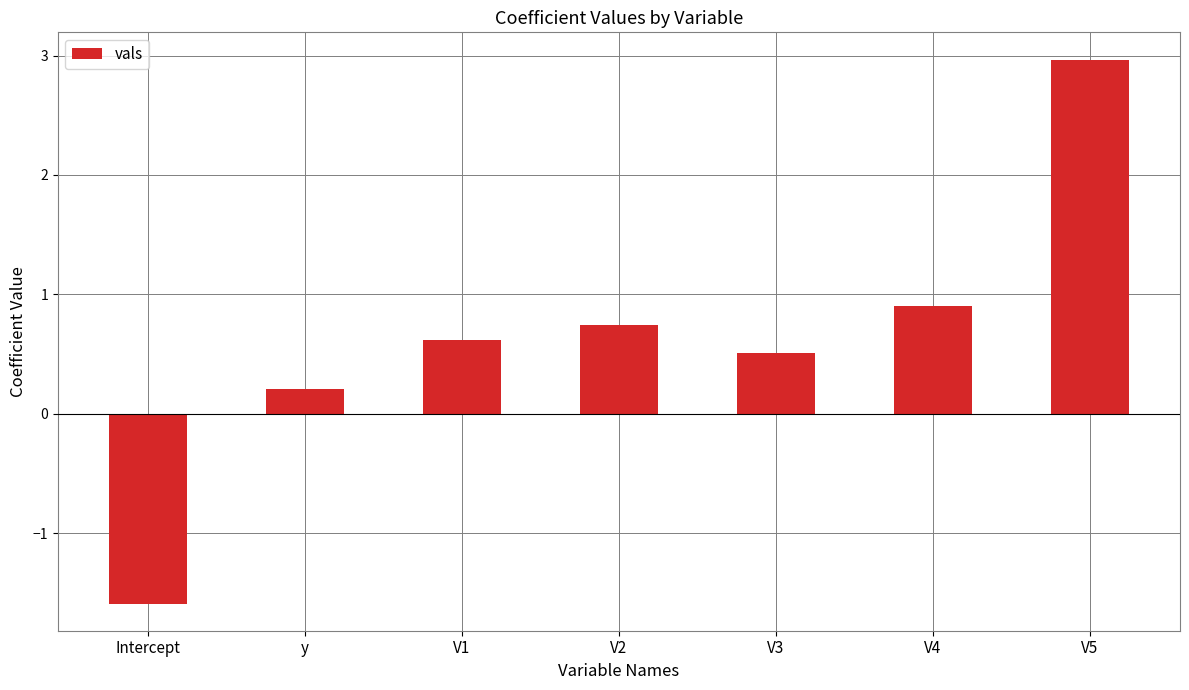

Reading right to left, transcribe all the data shown in this chart.

3.0	0.9	0.5	0.7	0.6	0.2	-1.6